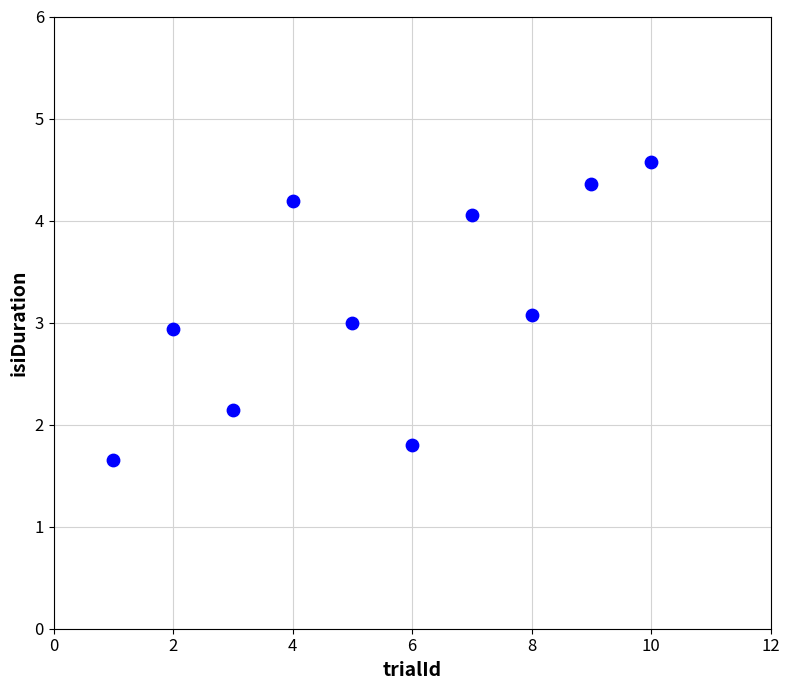

What is the range of X values (max minus min)?

9.0